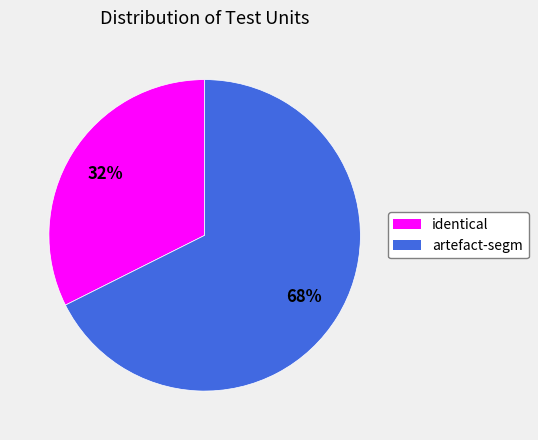

Count the number of slices in the pie.

2